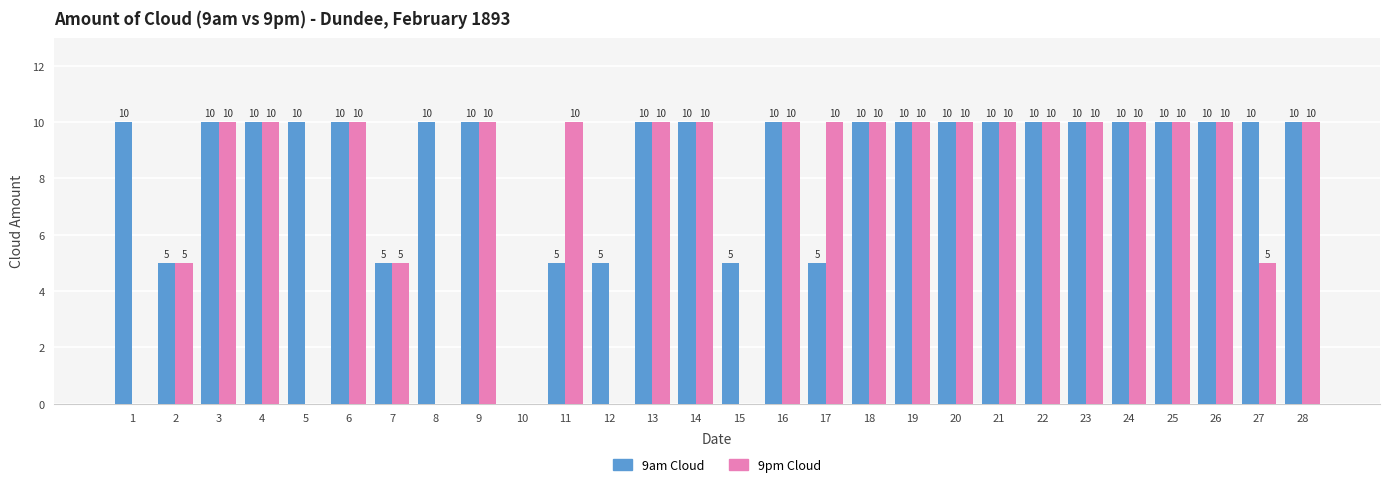

What is the total value across all series at 13?

20